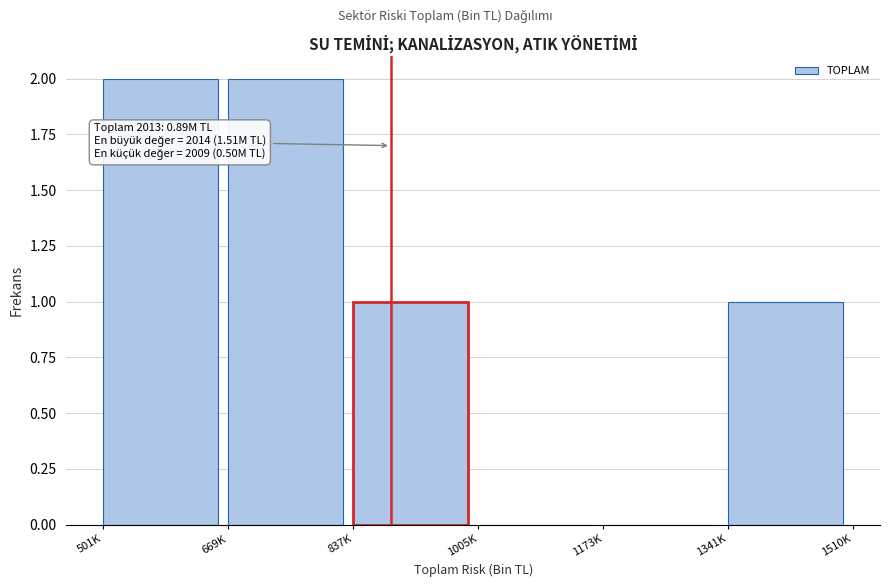

Reading left to right, list all the values displayed in this chart.

501K=2	669K=2	837K=1	1005K=0	1173K=0	1341K=1